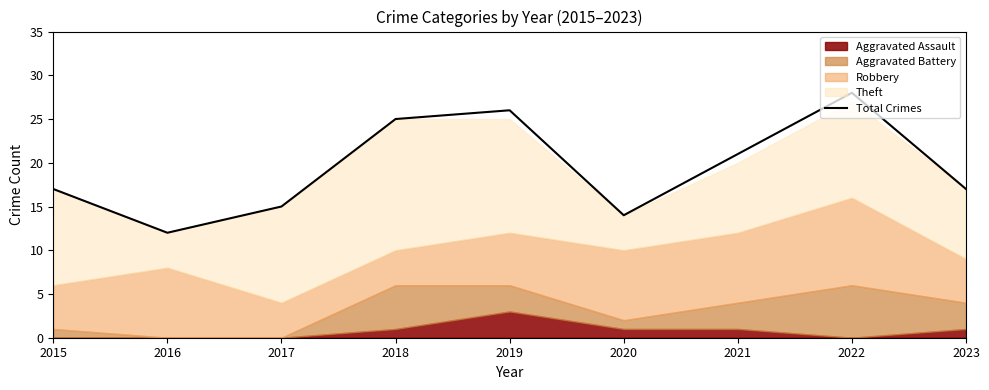

At which category does the chart reach its peak across all series?

2022